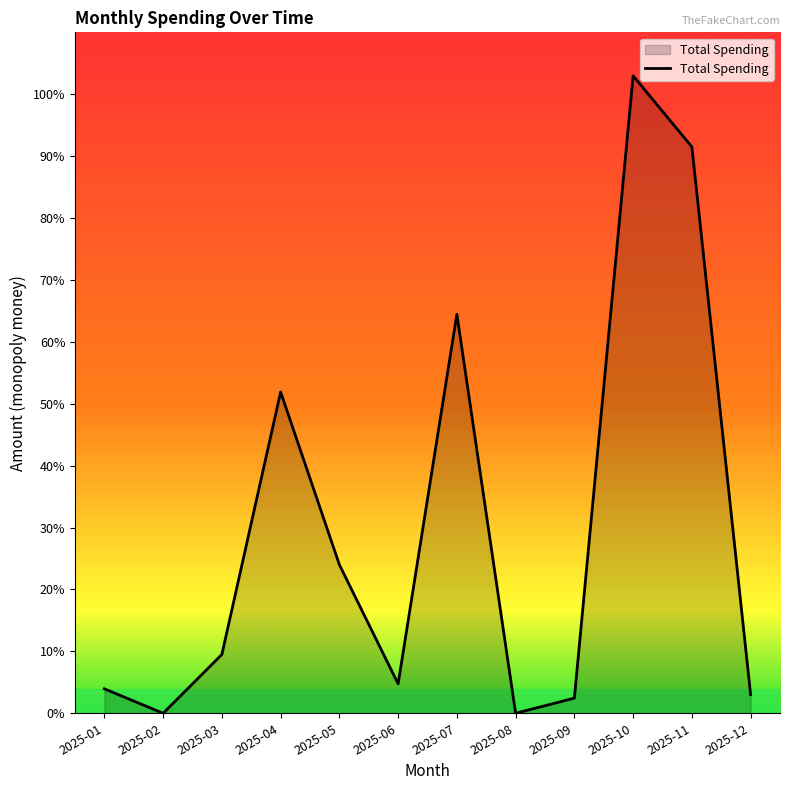

Reading left to right, what are all the values shown in this chart?

2025-01=4.0	2025-02=0.0	2025-03=9.5	2025-04=51.9	2025-05=24.0	2025-06=4.8	2025-07=64.5	2025-08=0.0	2025-09=2.5	2025-10=103.0	2025-11=91.5	2025-12=3.0